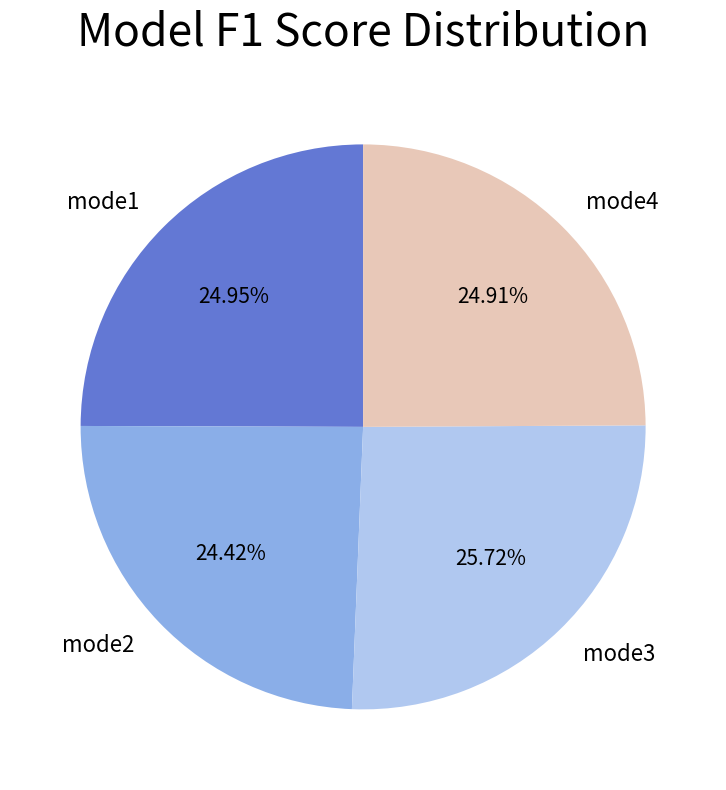

Is there any slice that represents more than half of the pie?

No